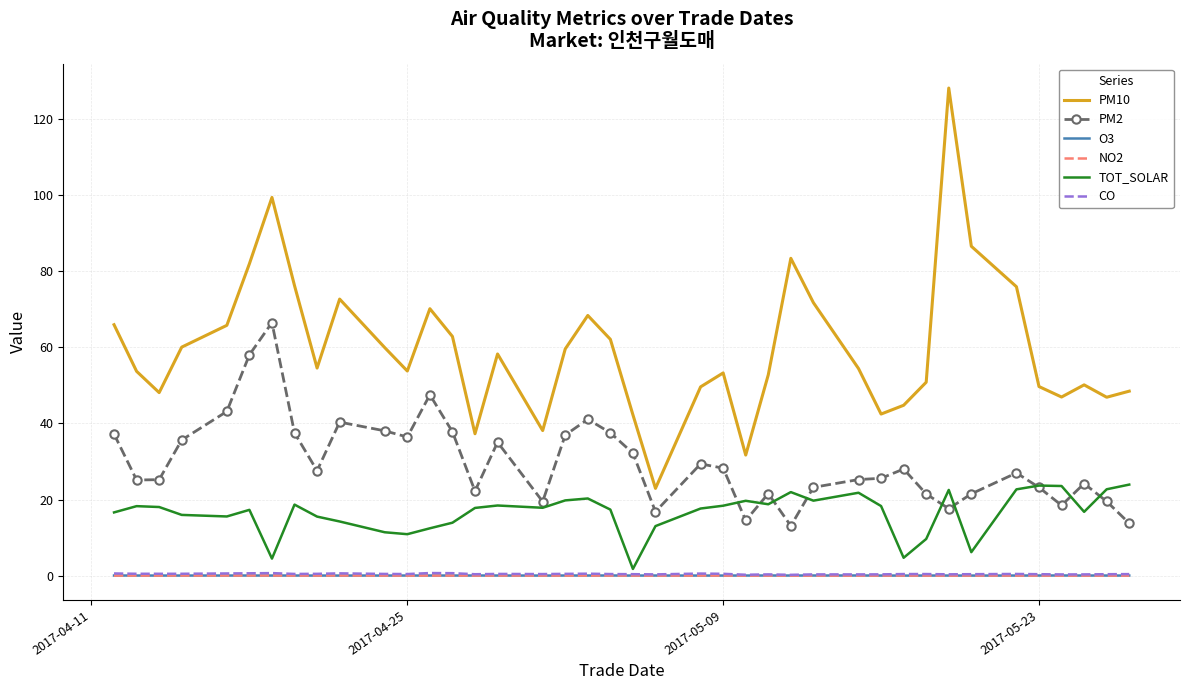

Which series has the widest spread of values?

PM10